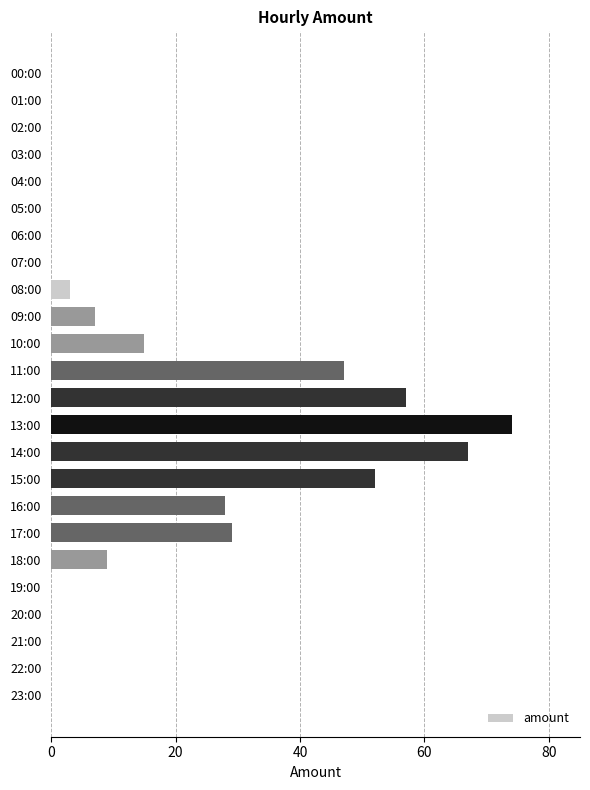

At which category does the chart reach its peak across all series?

13:00